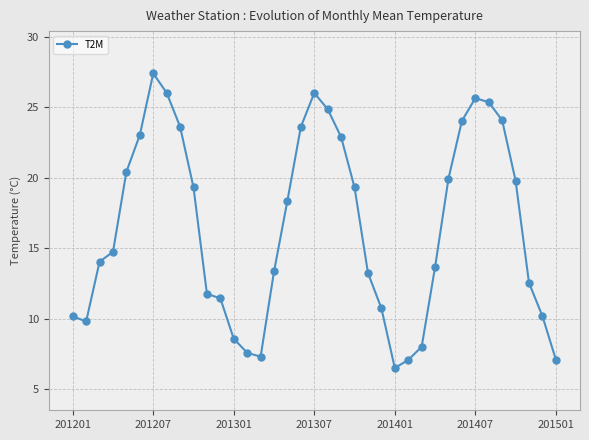

True or false: the data has more than 1 interior local peaks.

True